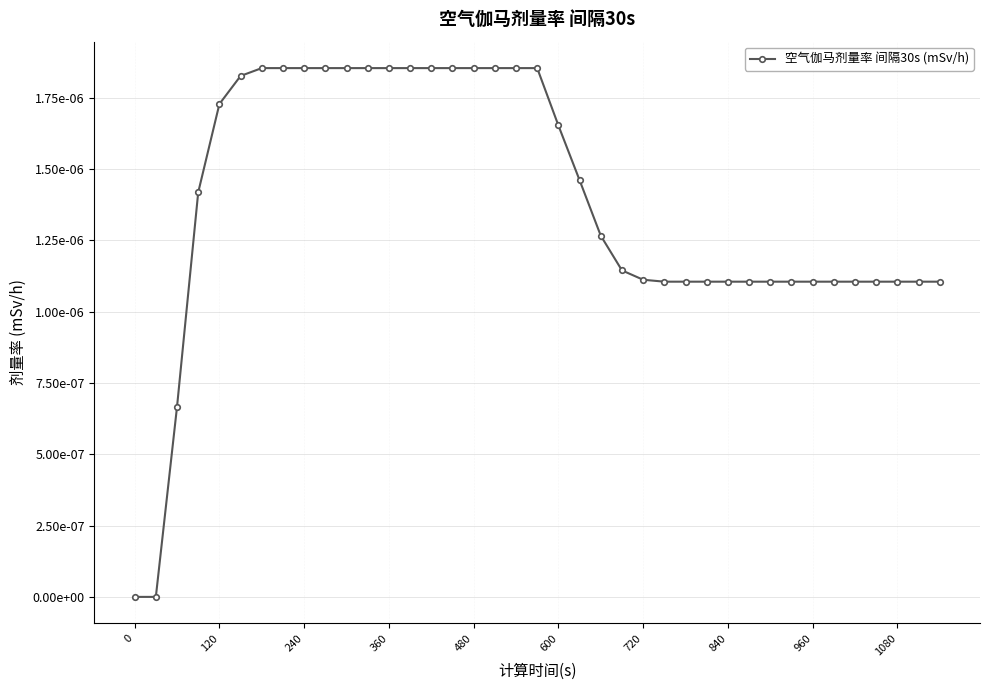

Is this an area chart (filled region under the line)?

No